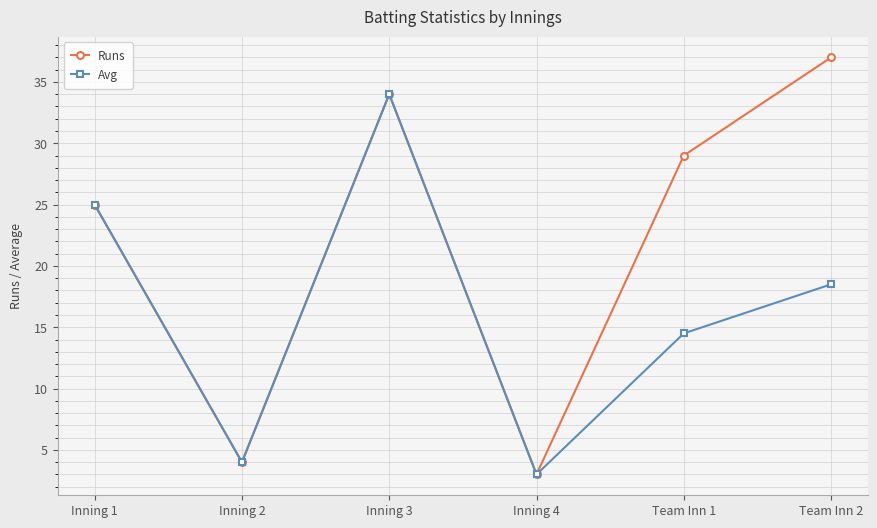

What is the difference between the highest and lowest values at Team Inn 2?

18.5